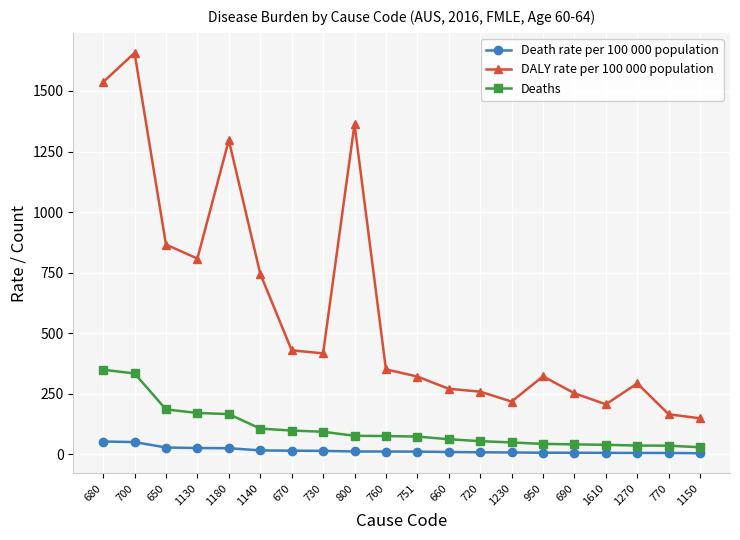

Rank the series by their maximum value, from lowest to highest.

Death rate per 100 000 population, Deaths, DALY rate per 100 000 population